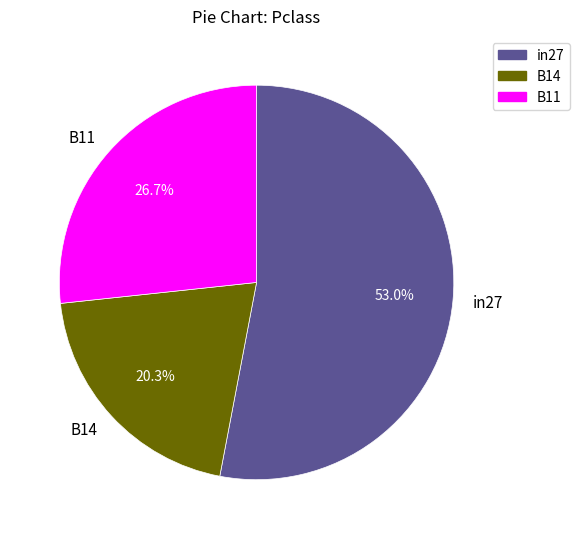

To the nearest percent, what percentage of the pie is in27?

53%